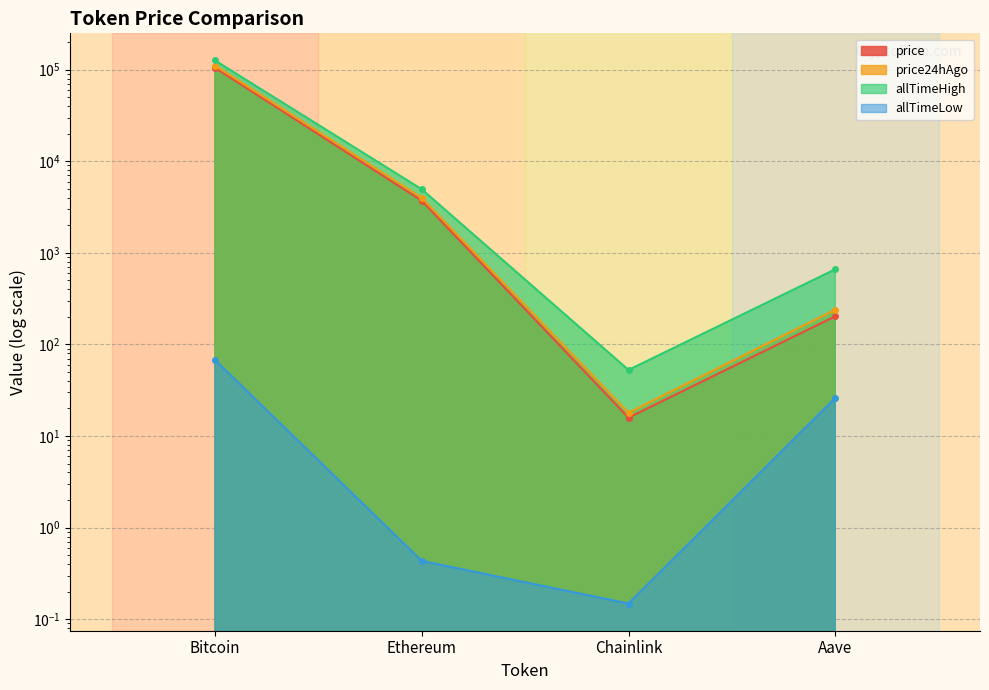

At which label does price first exceed 3711?

Bitcoin